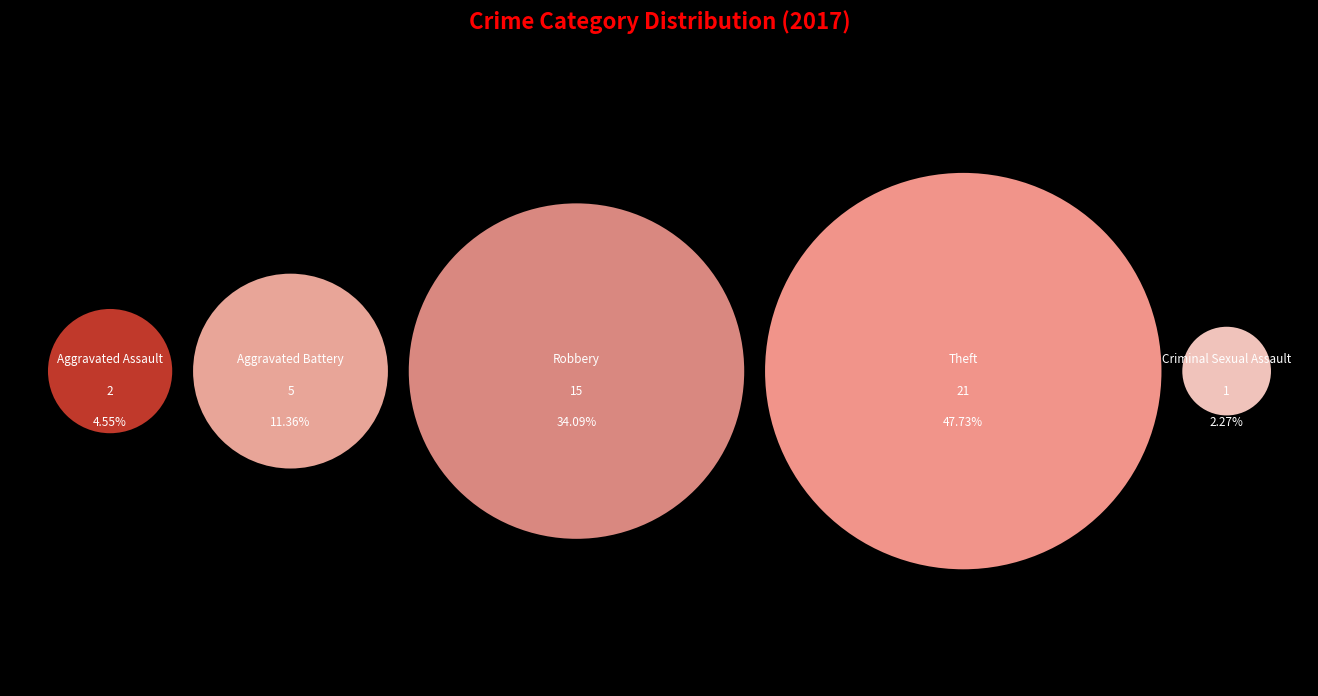

To the nearest percent, what is the average slice percentage?

20%